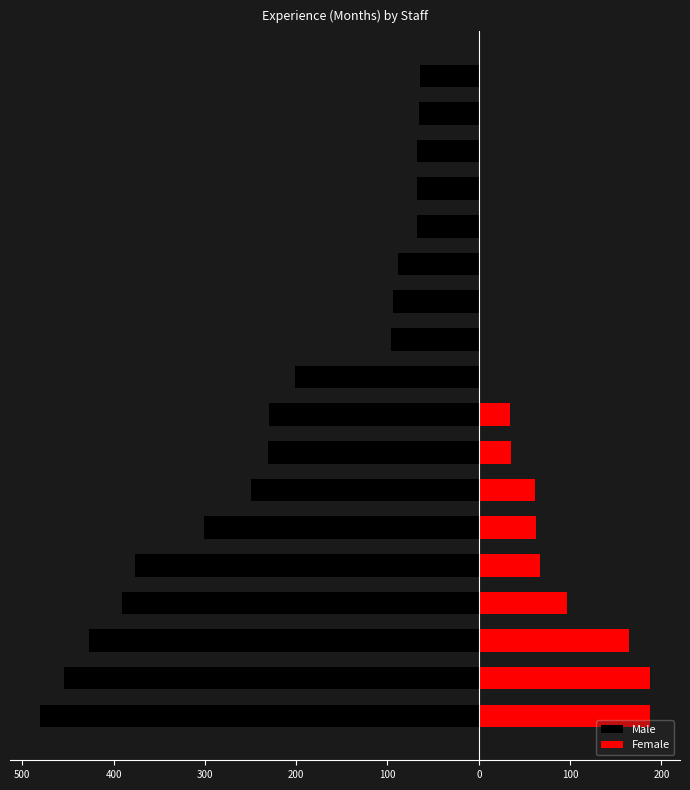

Between 100 and 100, which series saw the biggest shift?

Male